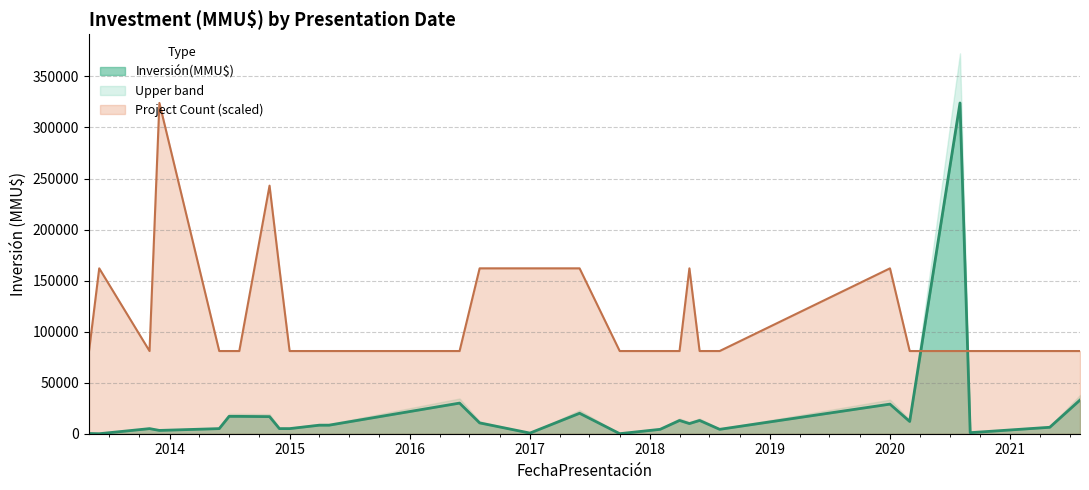

Which has a higher value, 2014-11 or 2016-08?

2016-08